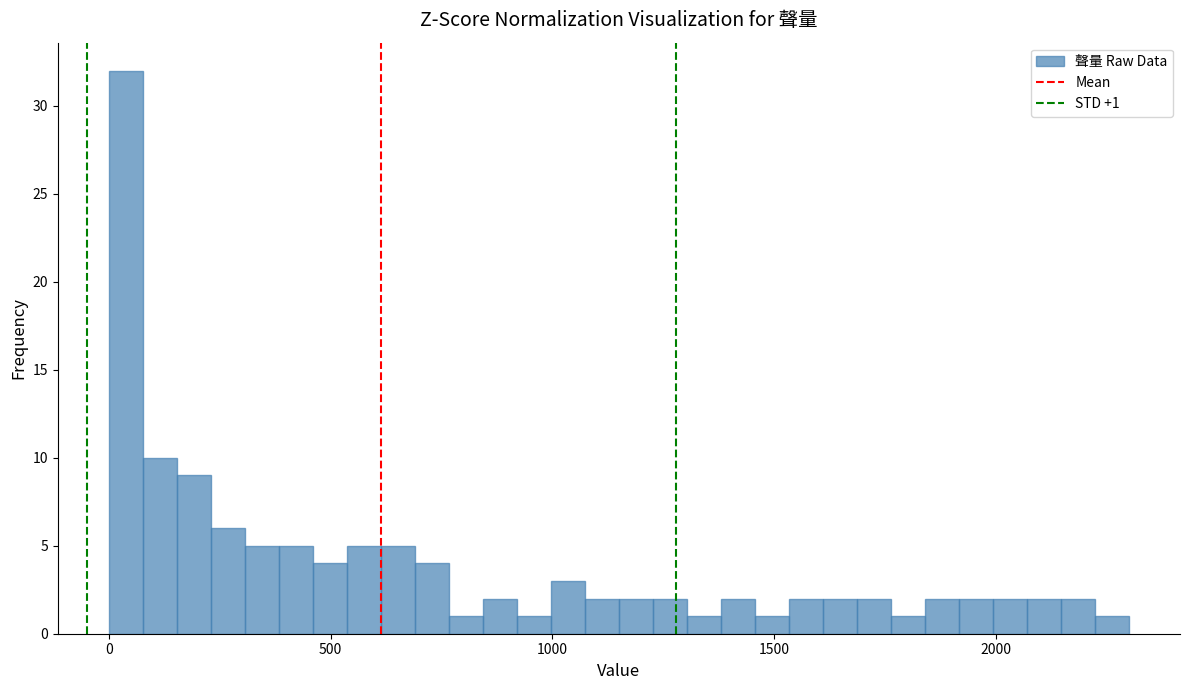

Around what value on the x-axis is the tallest bar? Give the approximate position of its centre, as read against the axis.

50